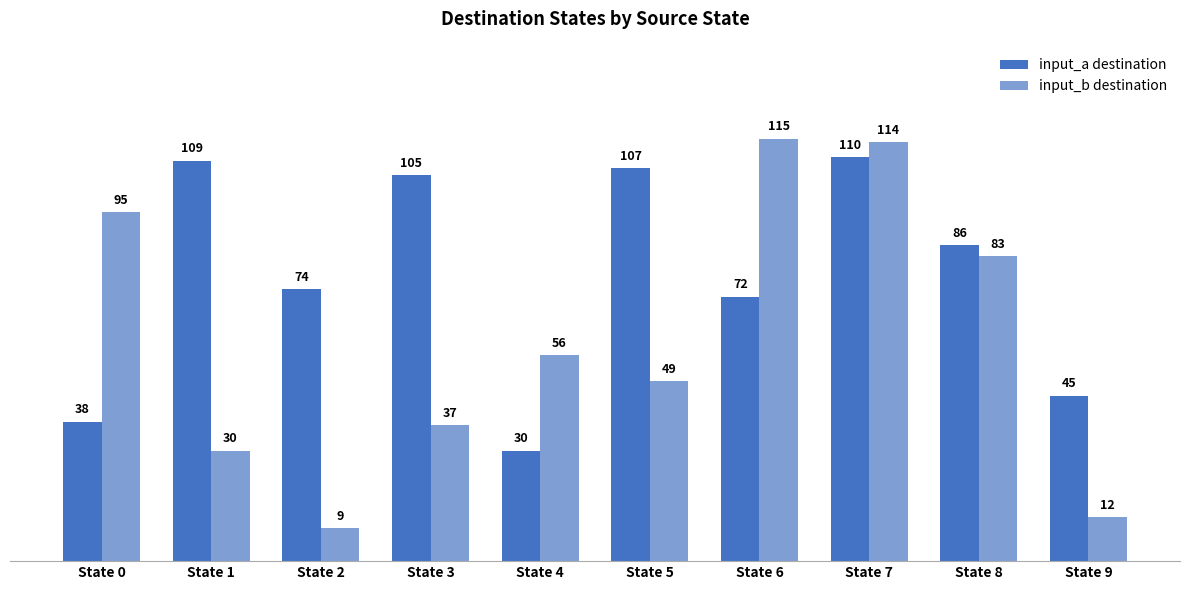

What are all the series names shown in the legend?

input_a destination, input_b destination